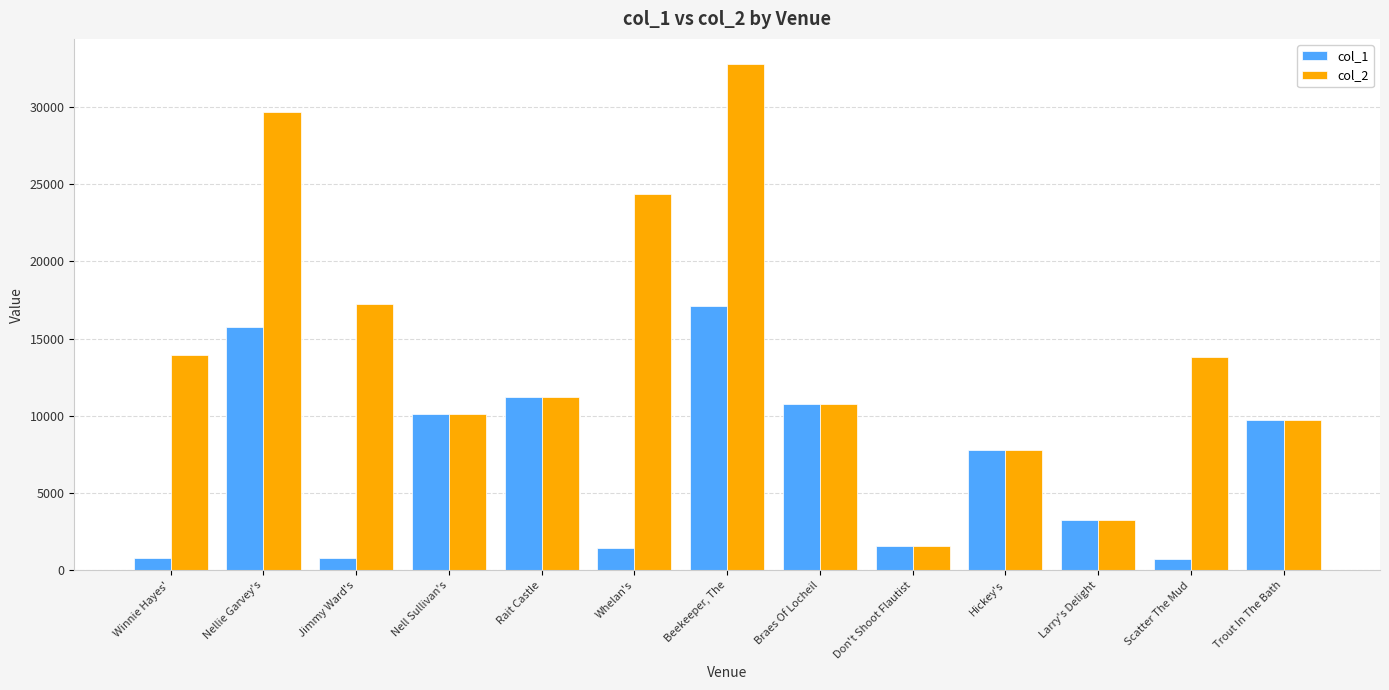

What is the difference between the maximum and minimum values in the col_1 series?

16396